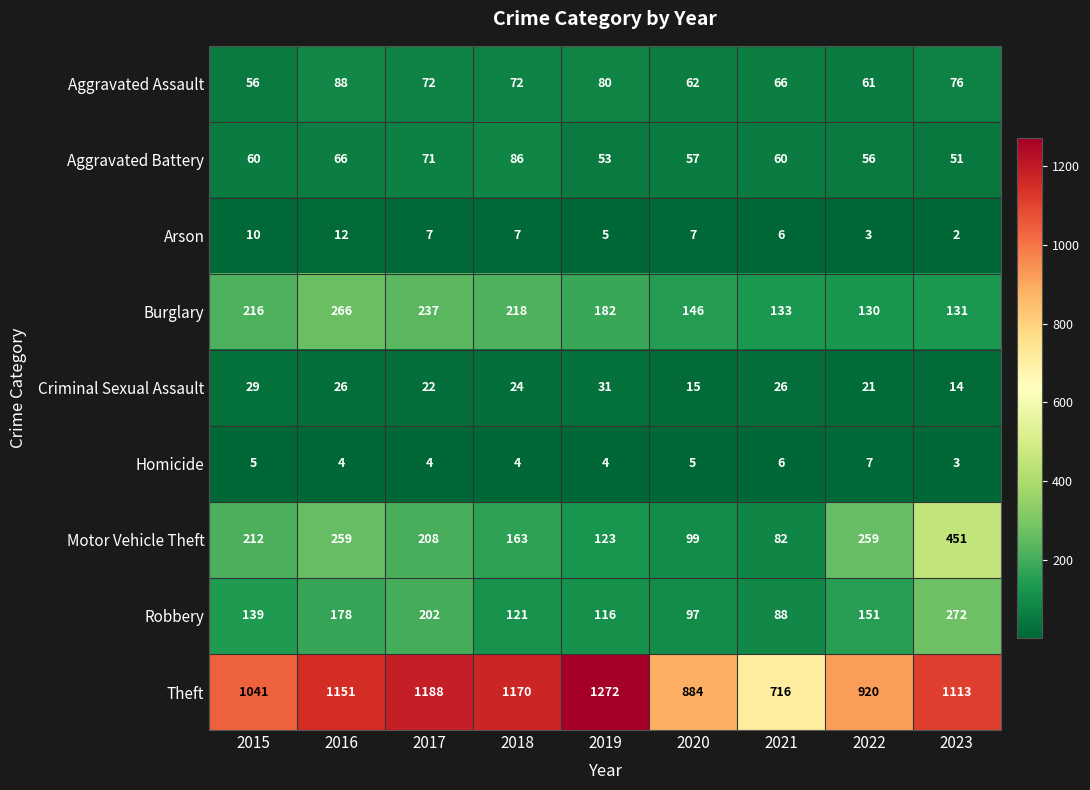

How many data points does each series have?

9